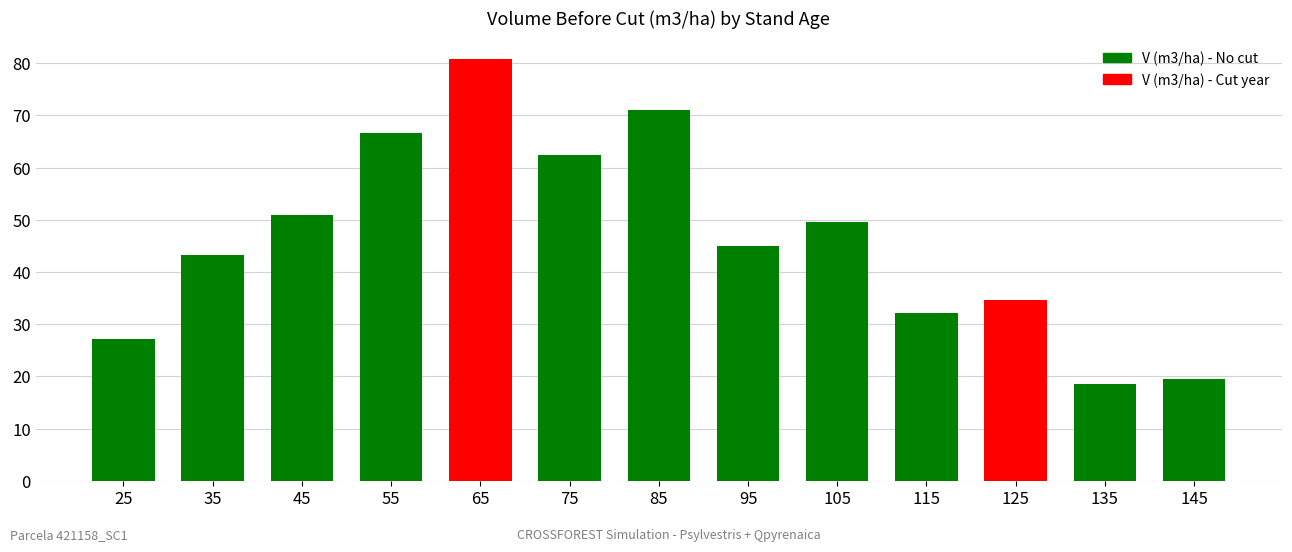

Which has a higher value, 105 or 145?

105